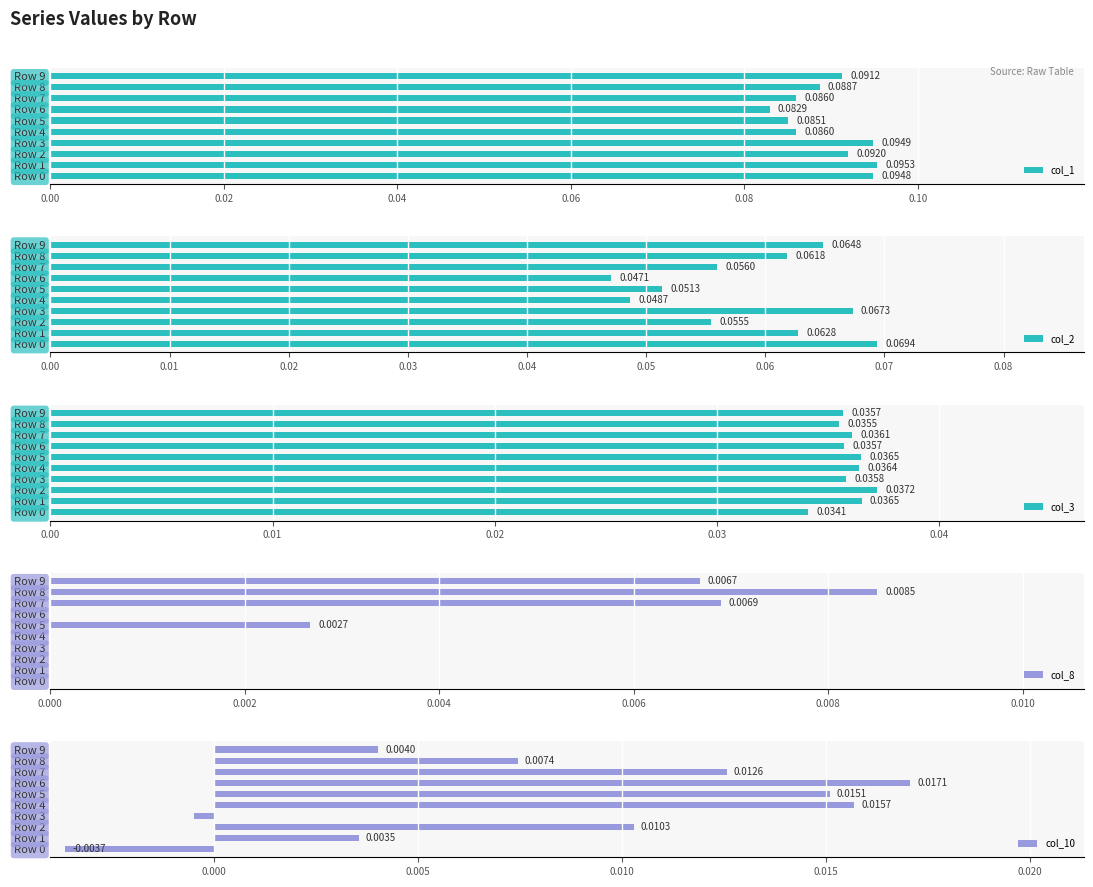

What is the sum of all col_1 values?

0.9